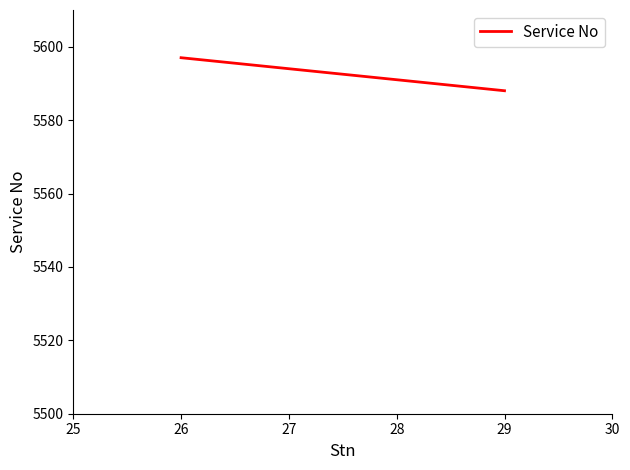

Is it true that the value at 26 is 8029?

False